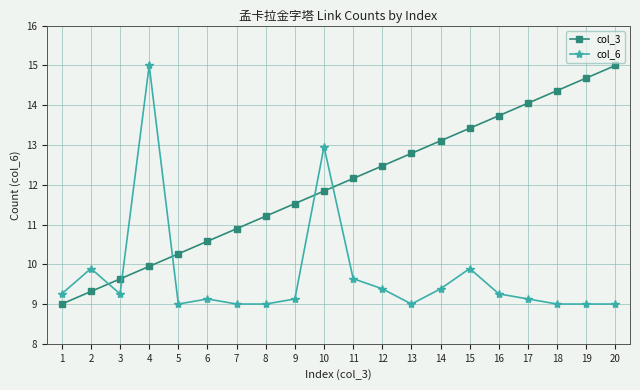

True or false: col_3 has a value of 10.9 at 7.

True